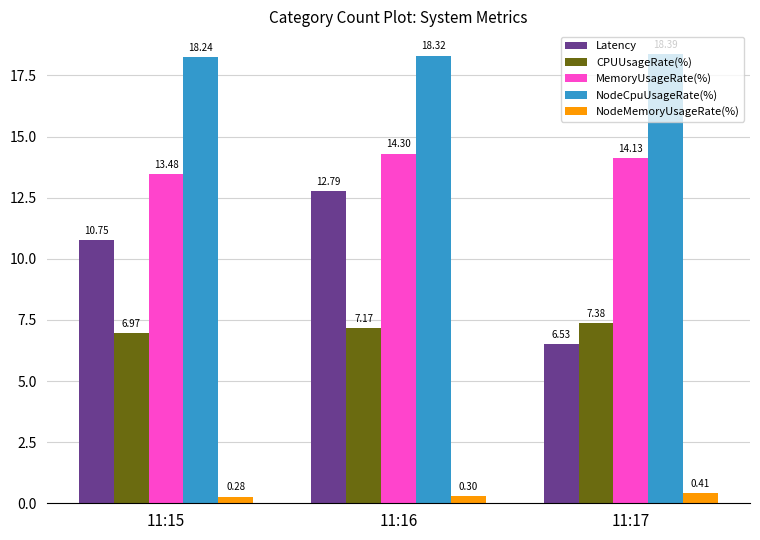

What are all the series names shown in the legend?

Latency, CPUUsageRate(%), MemoryUsageRate(%), NodeCpuUsageRate(%), NodeMemoryUsageRate(%)